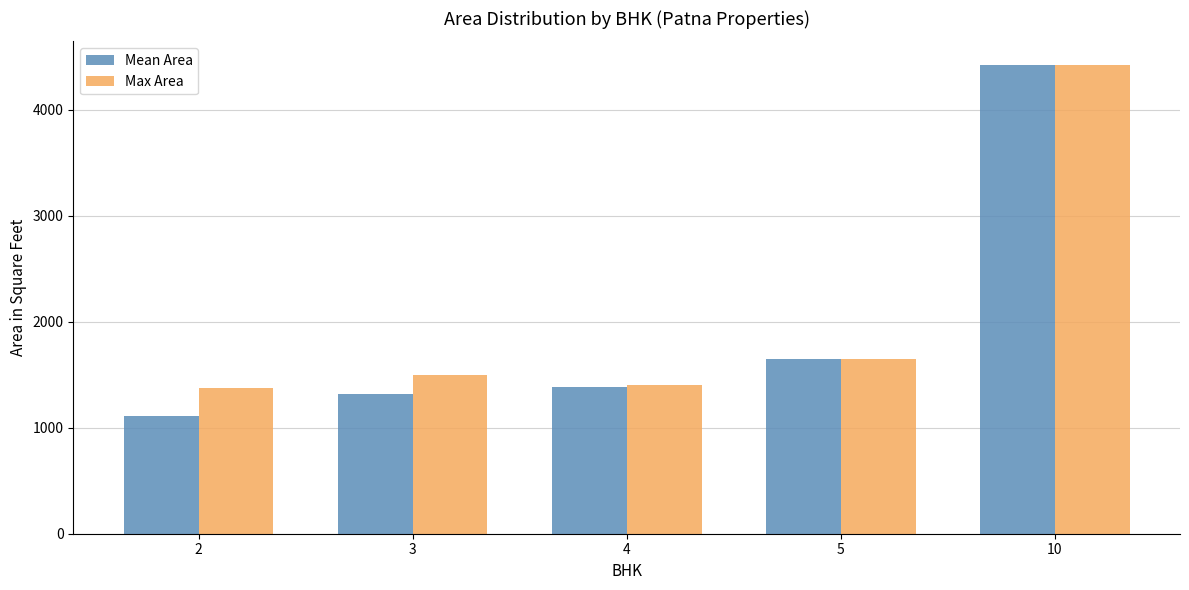

Is the value of Mean Area at 4 greater than the value of Max Area at 10?

No